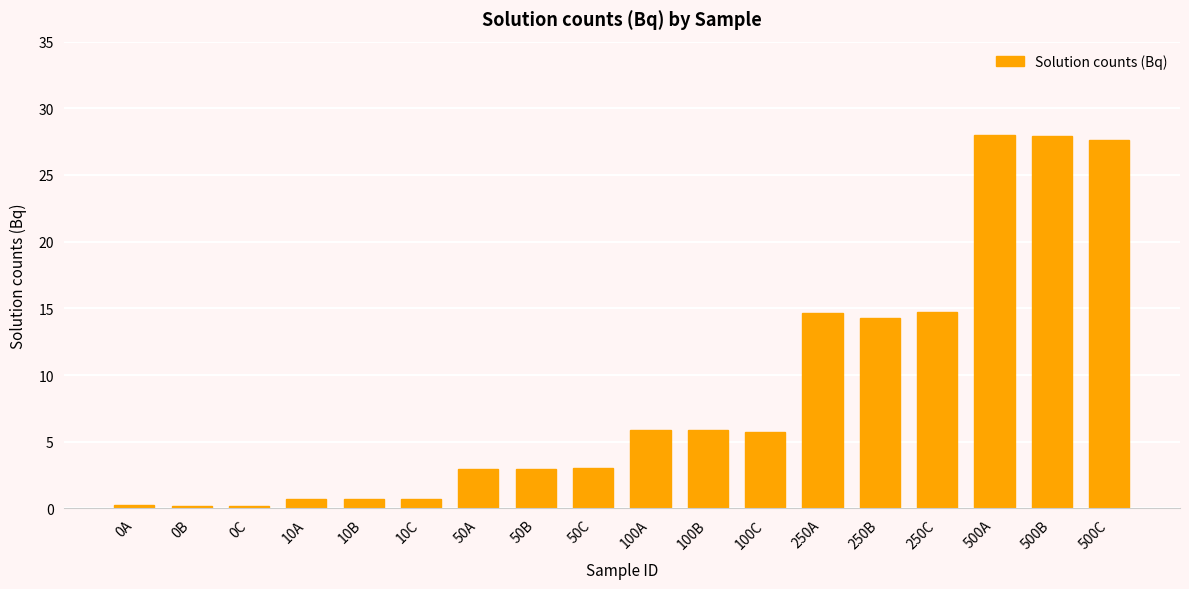

The chart shows a value of 49.6 at 500B. True or false?

False